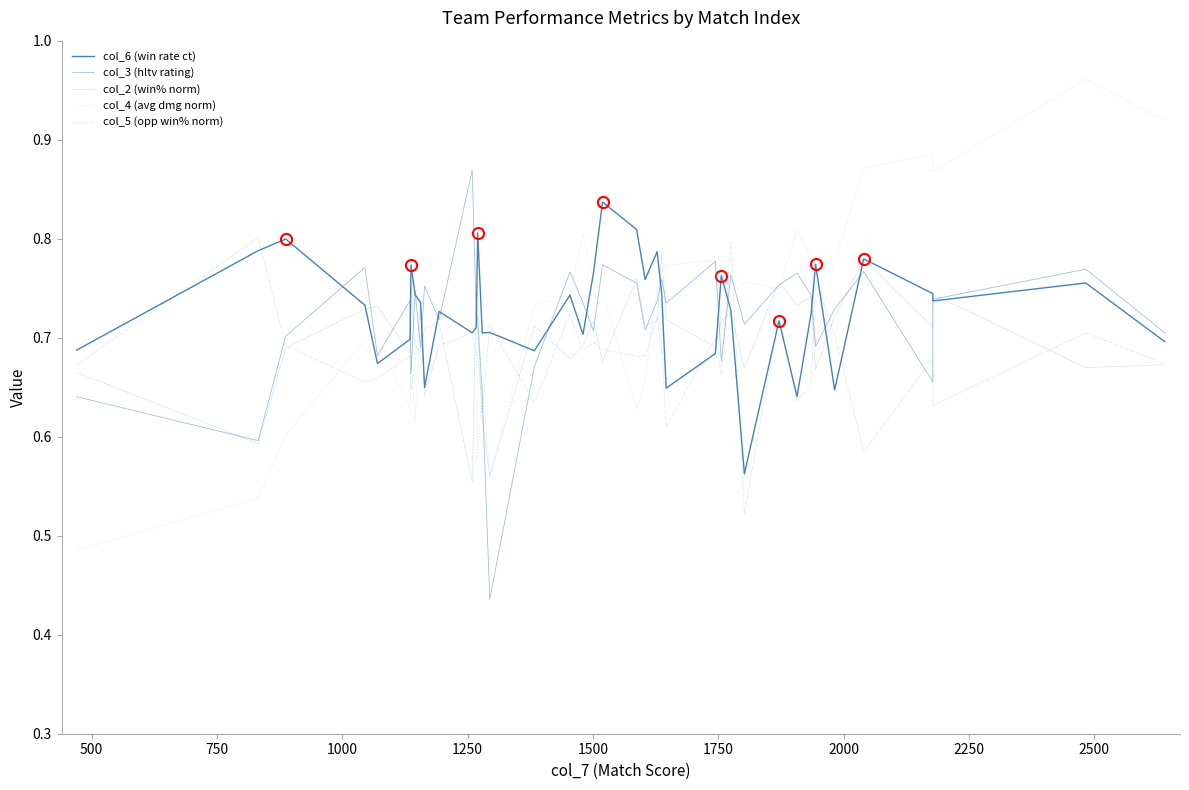

How many interior local peaks does the col_3 (hltv rating) series have?

13